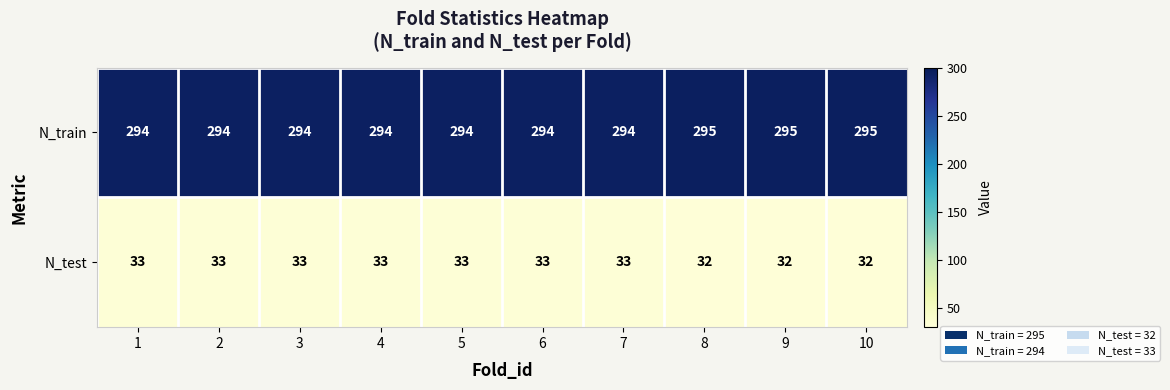

Reading right to left, extract all data points from this chart.

N_train: 295	295	295	294	294	294	294	294	294	294
N_test: 32	32	32	33	33	33	33	33	33	33